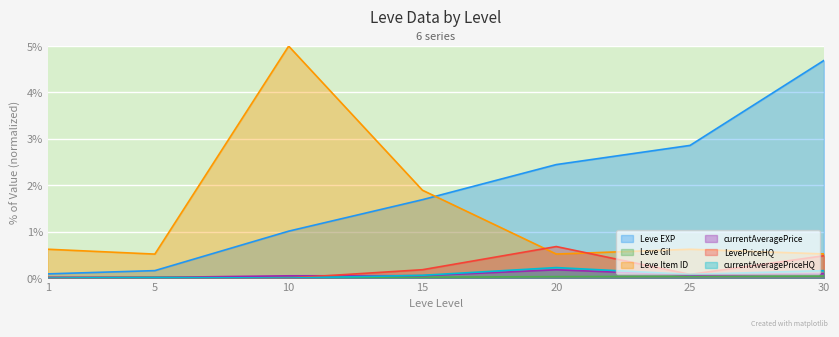

Reading left to right, what are all the values shown in this chart?

Leve EXP: 0.1	0.2	1.0	1.7	2.4	2.9	4.7
Leve Gil: 0.0	0.0	0.0	0.0	0.0	0.0	0.0
Leve Item ID: 0.6	0.5	5.0	1.9	0.5	0.6	0.5
currentAveragePrice: 0.0	0.0	0.0	0.1	0.2	0.1	0.1
LevePriceHQ: 0.0	0.0	0.0	0.2	0.7	0.1	0.5
currentAveragePriceHQ: 0.0	0.0	0.0	0.1	0.2	0.1	0.2